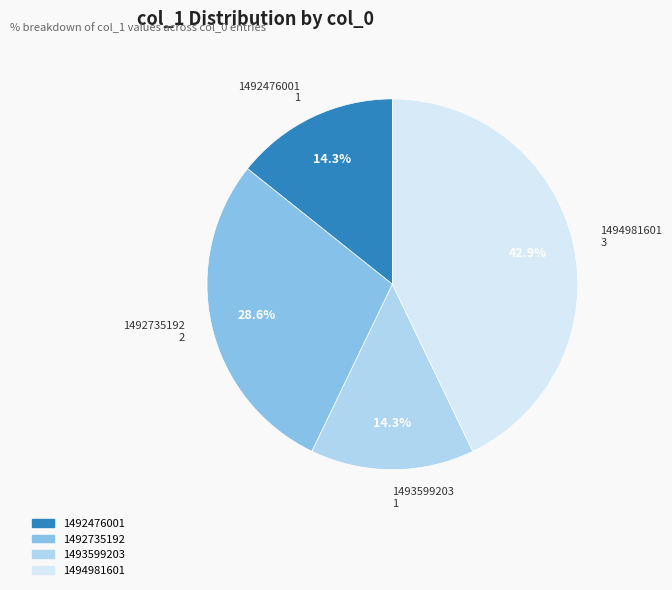

Is it true that 1492476001 is 2% of the pie?

False